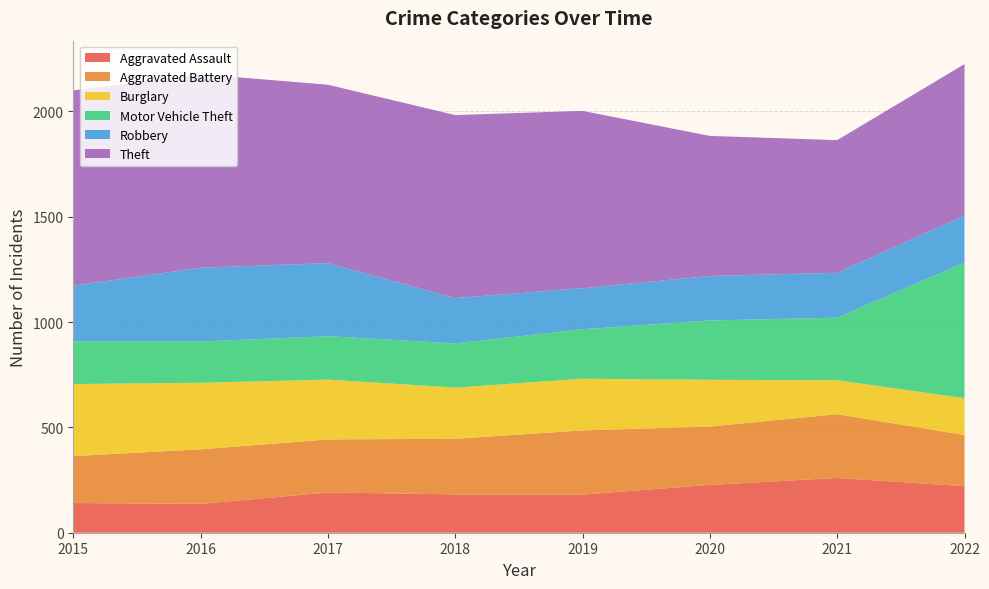

Reading left to right, list all the values displayed in this chart.

Aggravated Assault: 2015=141	2016=137	2017=191	2018=182	2019=181	2020=227	2021=260	2022=221
Aggravated Battery: 2015=223	2016=259	2017=252	2018=264	2019=305	2020=277	2021=303	2022=243
Burglary: 2015=342	2016=316	2017=284	2018=243	2019=245	2020=222	2021=161	2022=175
Motor Vehicle Theft: 2015=203	2016=196	2017=206	2018=210	2019=235	2020=282	2021=297	2022=644
Robbery: 2015=264	2016=350	2017=347	2018=215	2019=195	2020=211	2021=213	2022=223
Theft: 2015=927	2016=919	2017=847	2018=869	2019=842	2020=665	2021=630	2022=719